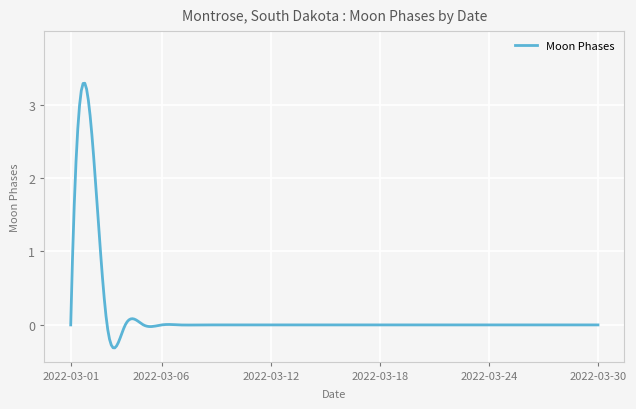

What is the difference between the maximum and minimum values?

3.6